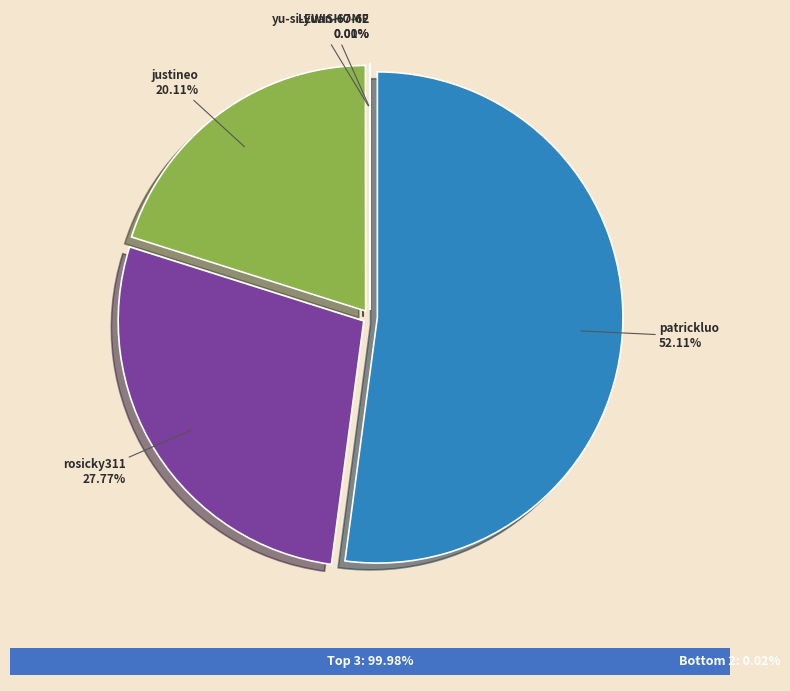

Combined, what portion of the pie is yu-si-yuan-67-62 and justineo?

20.1%